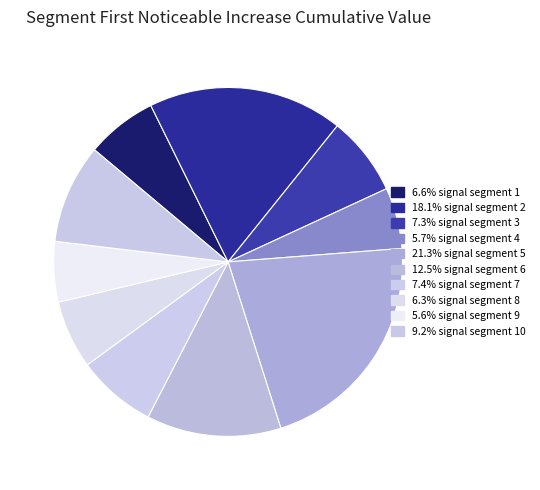

To the nearest percent, what is the difference between the largest and smallest slice percentages?

16%